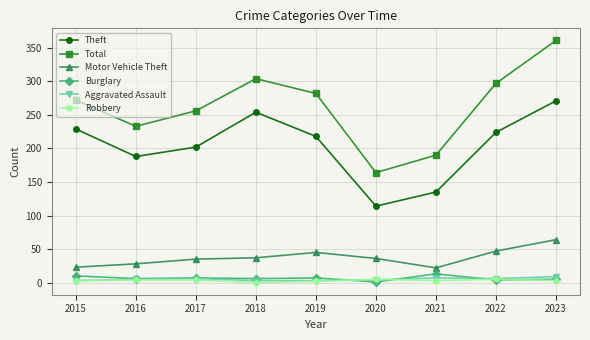

What is the maximum value shown in the chart?

361